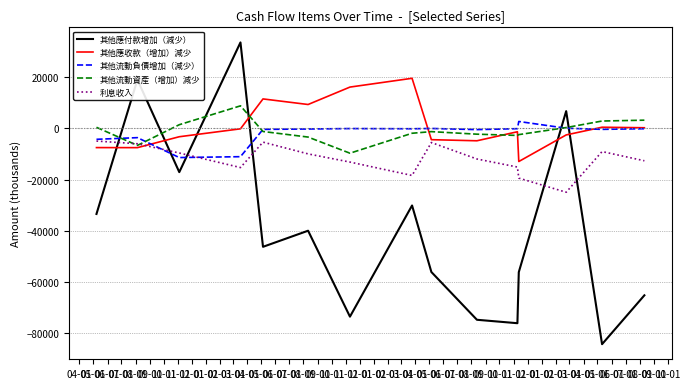

Which series has the largest range (max minus min)?

其他應付款增加（減少）